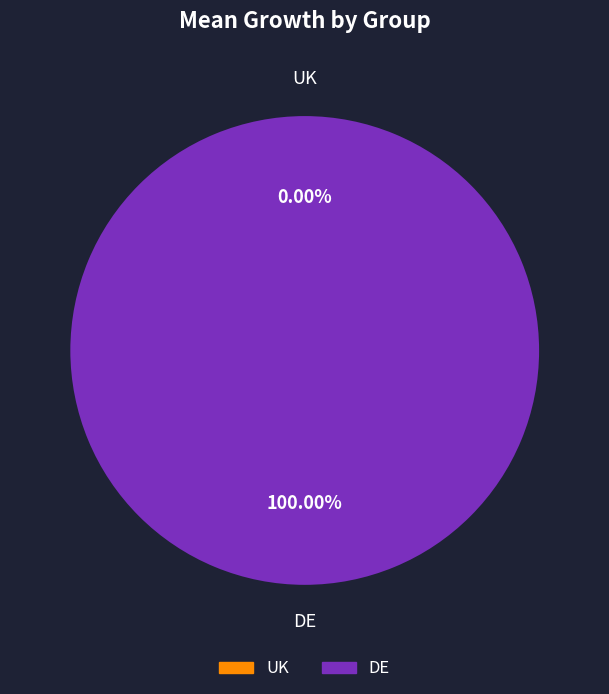

To the nearest percent, what is the average slice percentage?

50%